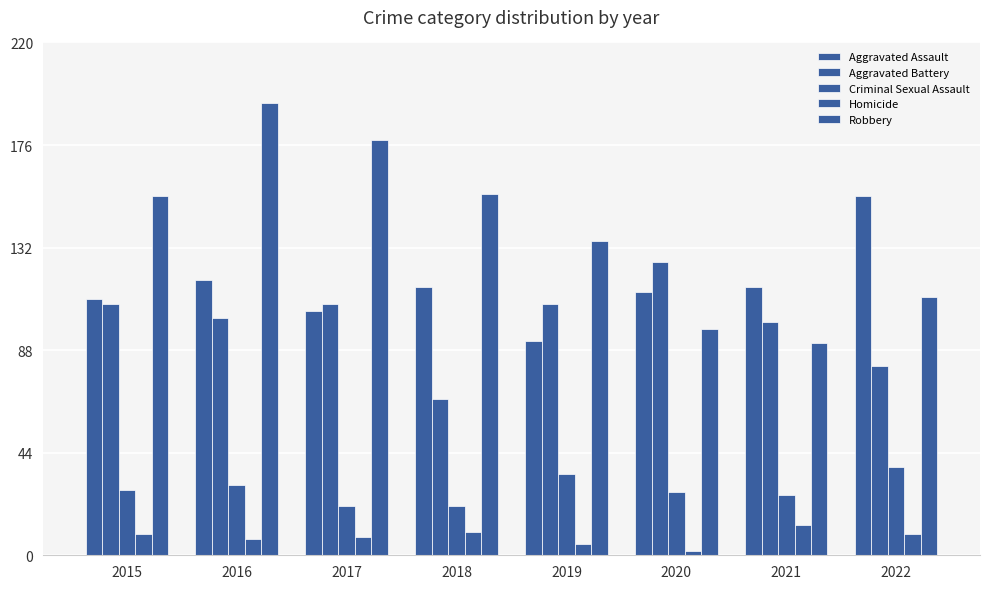

Read the Aggravated Battery value at 2019.

108